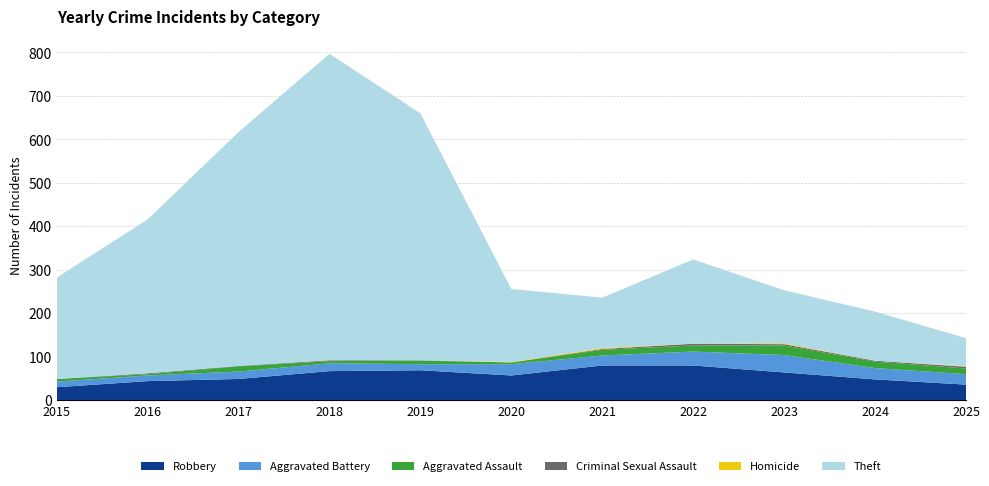

Reading left to right, list all the values displayed in this chart.

Robbery: 30	44	49	67	69	57	80	80	64	48	36
Aggravated Battery: 13	13	17	18	14	26	23	32	40	26	24
Aggravated Assault: 6	3	12	5	8	4	13	14	22	15	13
Criminal Sexual Assault: 0	2	1	2	1	0	2	4	3	2	4
Homicide: 0	0	0	0	0	1	2	0	2	0	1
Theft: 233	354	538	705	568	168	116	194	122	113	65